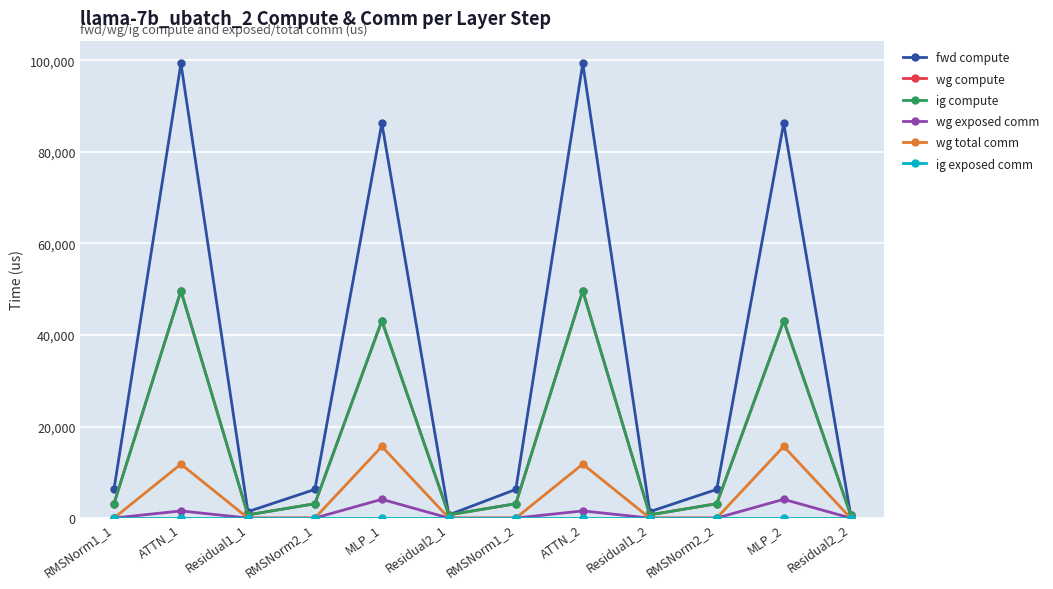

True or false: fwd compute and wg compute intersect in this chart.

False